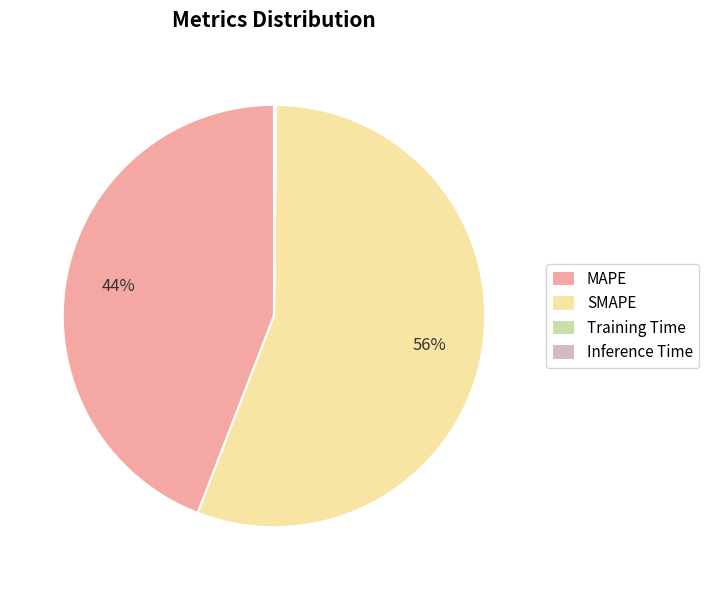

Approximately how many times larger is the value at SMAPE compared to MAPE?

1.3